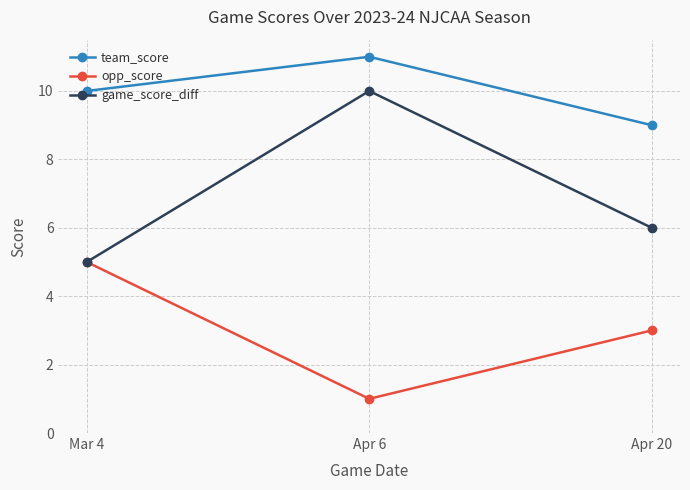

How many data points does each series have?

3